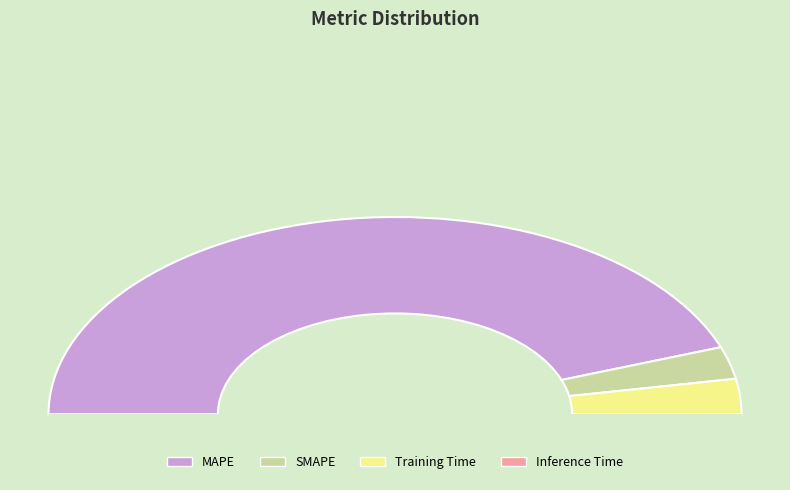

How many slices are in this pie chart?

4